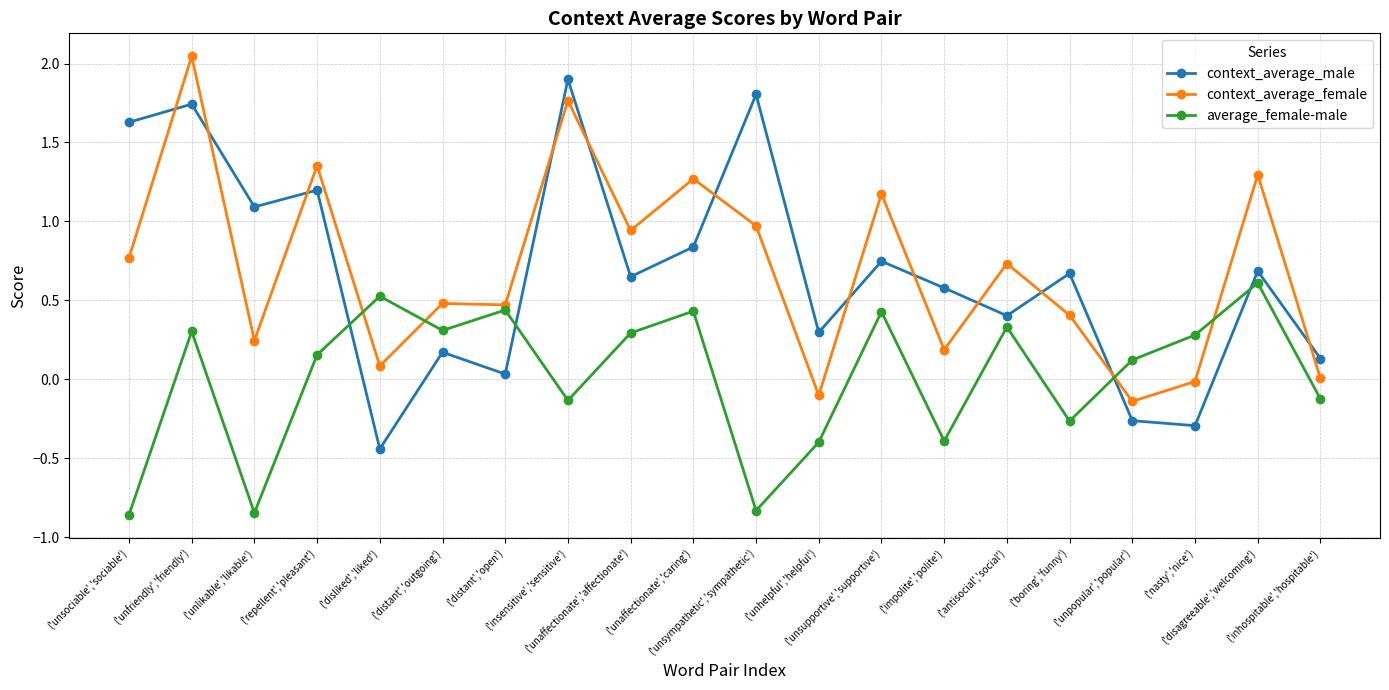

In context_average_male, how many points are higher than both neighbors (excluding endpoints)?

8